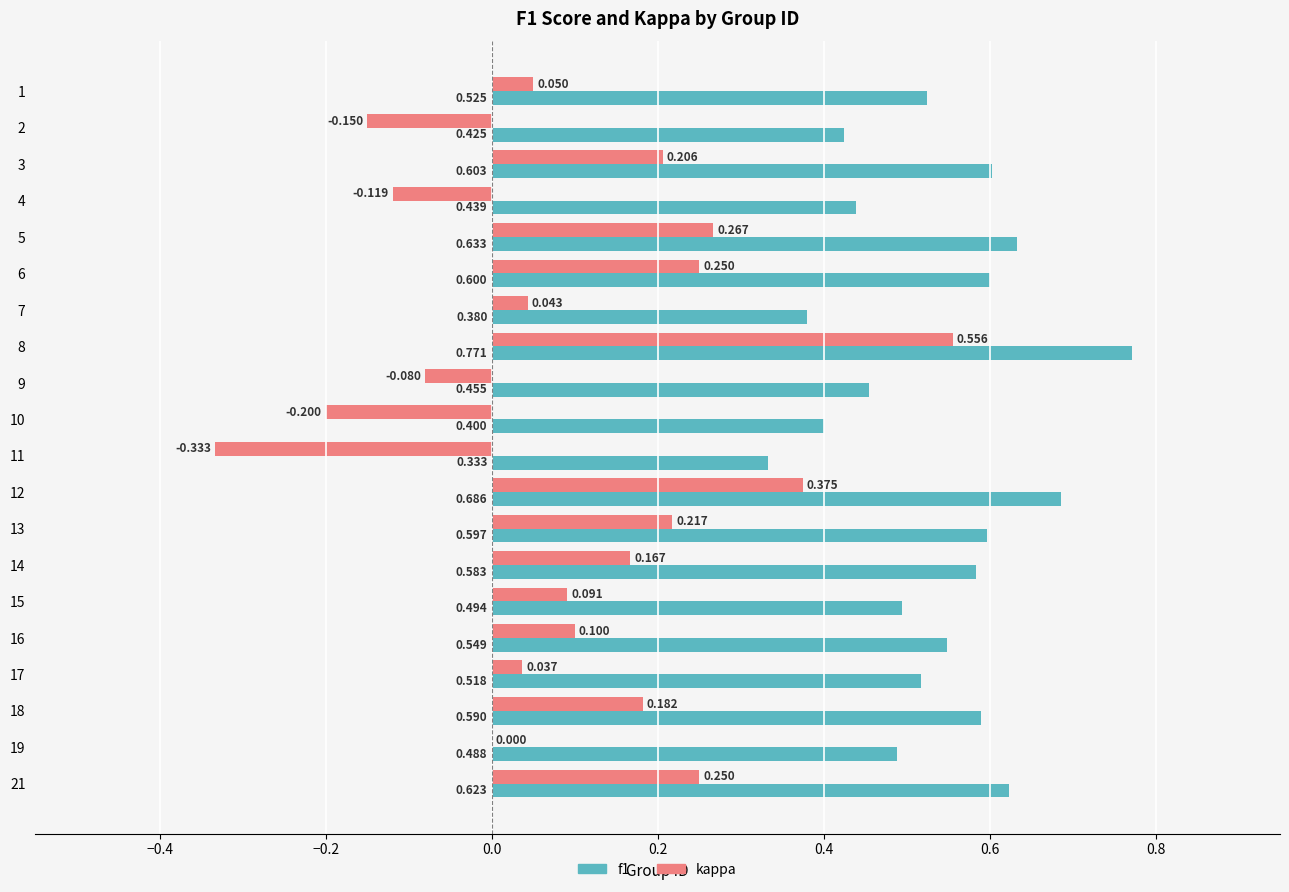

Is the value of f1 at 9 greater than the value of kappa at 4?

Yes